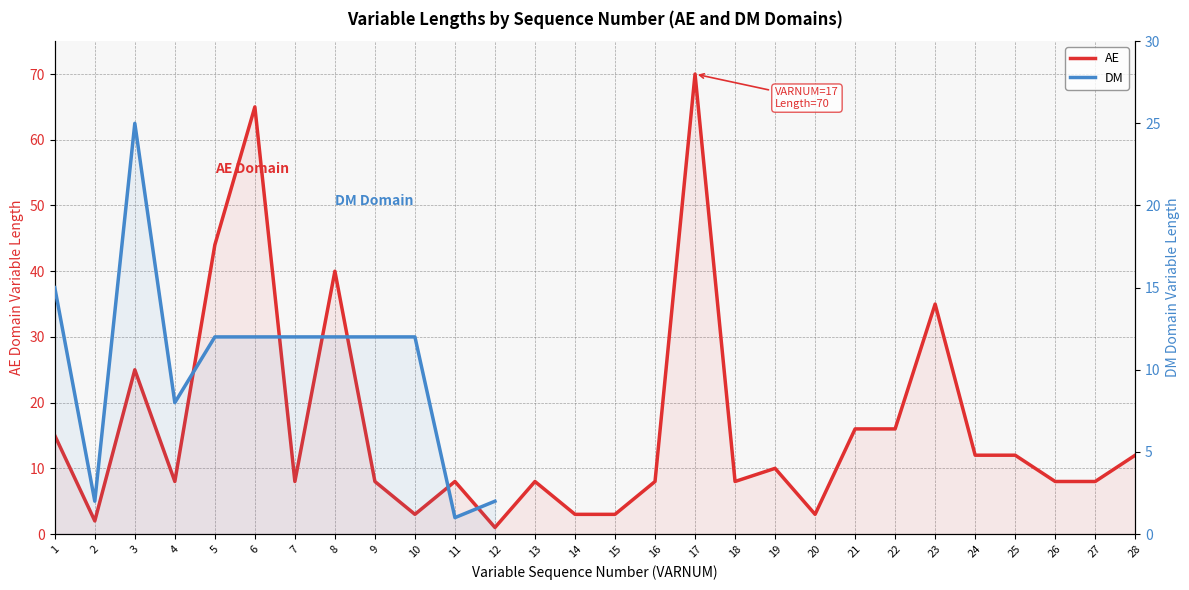

Rank the categories by value from lowest to highest.

12, 2, 10, 14, 15, 20, 4, 7, 9, 11, 13, 16, 18, 26, 27, 19, 24, 25, 28, 1, 21, 22, 3, 23, 8, 5, 6, 17